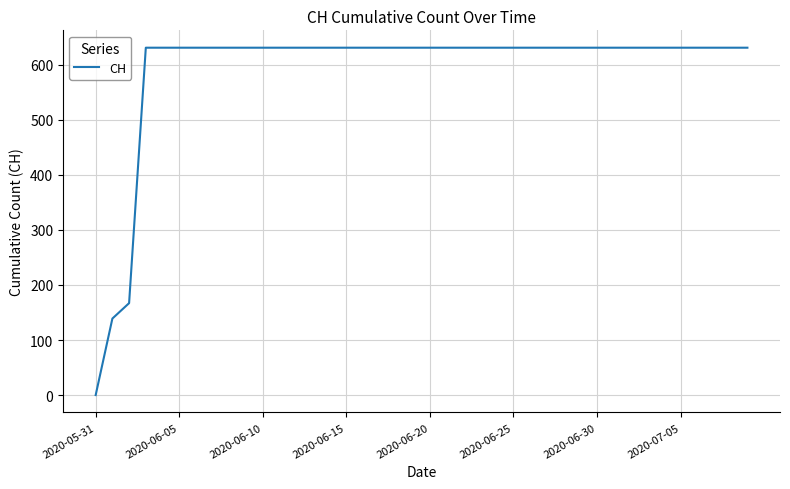

What is the difference between the maximum and minimum values?

631